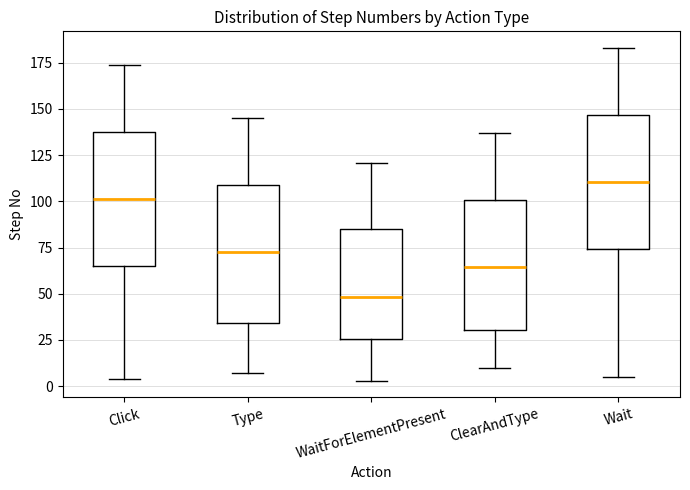

Reading left to right, read every box against the y-axis: the position of its median line, the range the box covers, and the ends of its whiskers. The values are not printed on the chart, so give them approximately, as read against the axis.

Click: median 100, box 65 to 140, whiskers 5 to 175
Type: median 75, box 35 to 110, whiskers 5 to 145
WaitForElementPresent: median 50, box 25 to 85, whiskers 5 to 120
ClearAndType: median 65, box 30 to 100, whiskers 10 to 135
Wait: median 110, box 75 to 145, whiskers 5 to 185